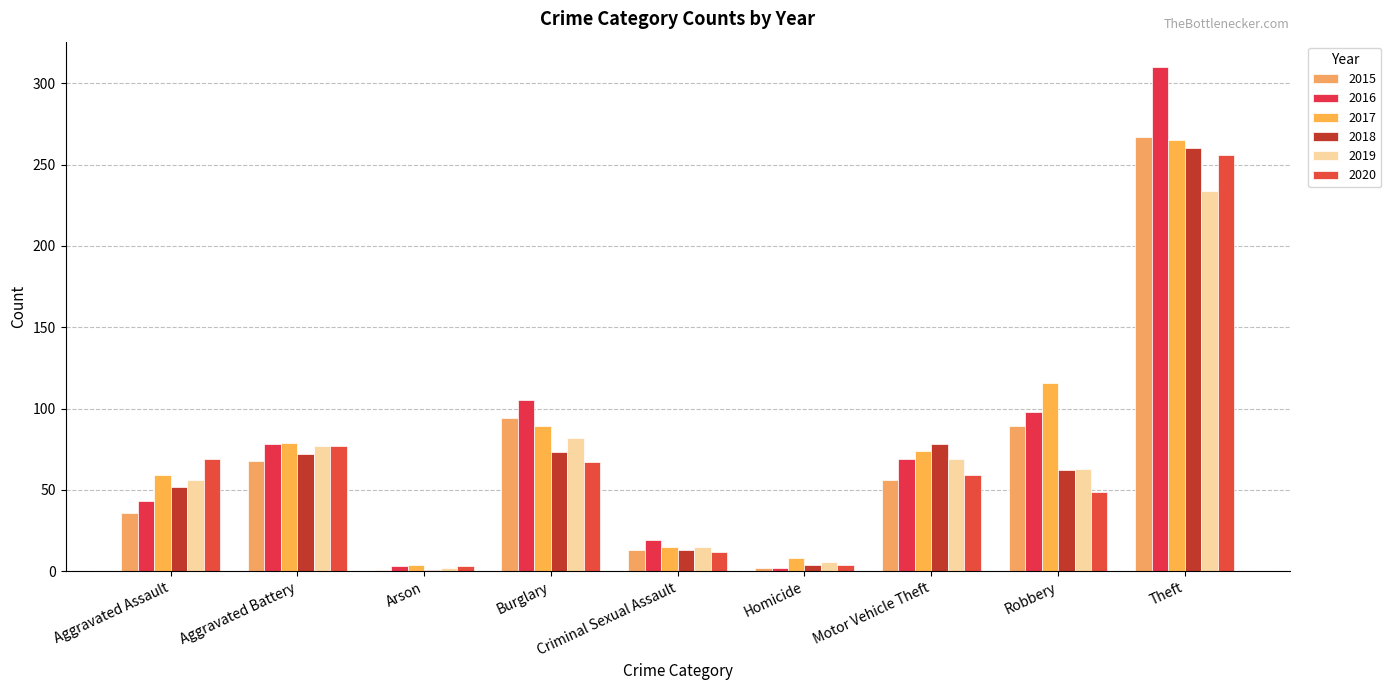

Rank the categories by 2017 value from lowest to highest.

Arson, Homicide, Criminal Sexual Assault, Aggravated Assault, Motor Vehicle Theft, Aggravated Battery, Burglary, Robbery, Theft